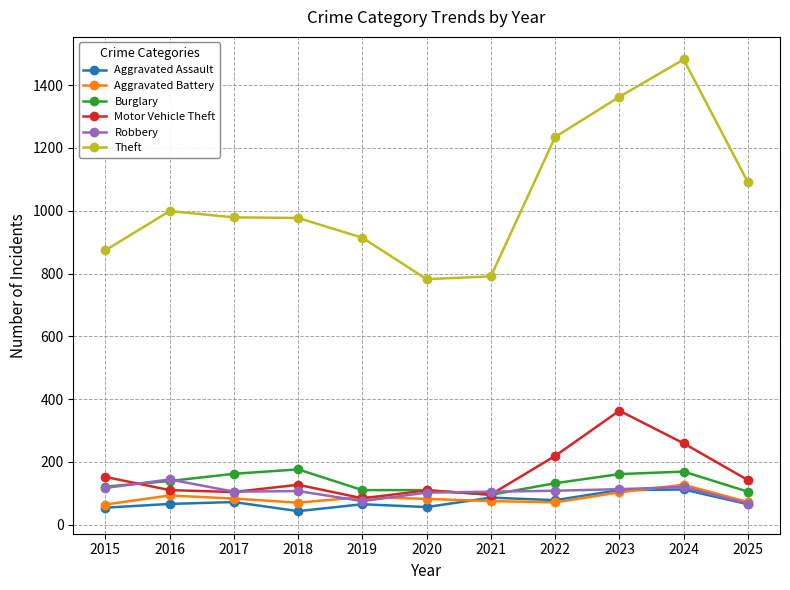

The Theft series shows 914 at 2019. True or false?

True